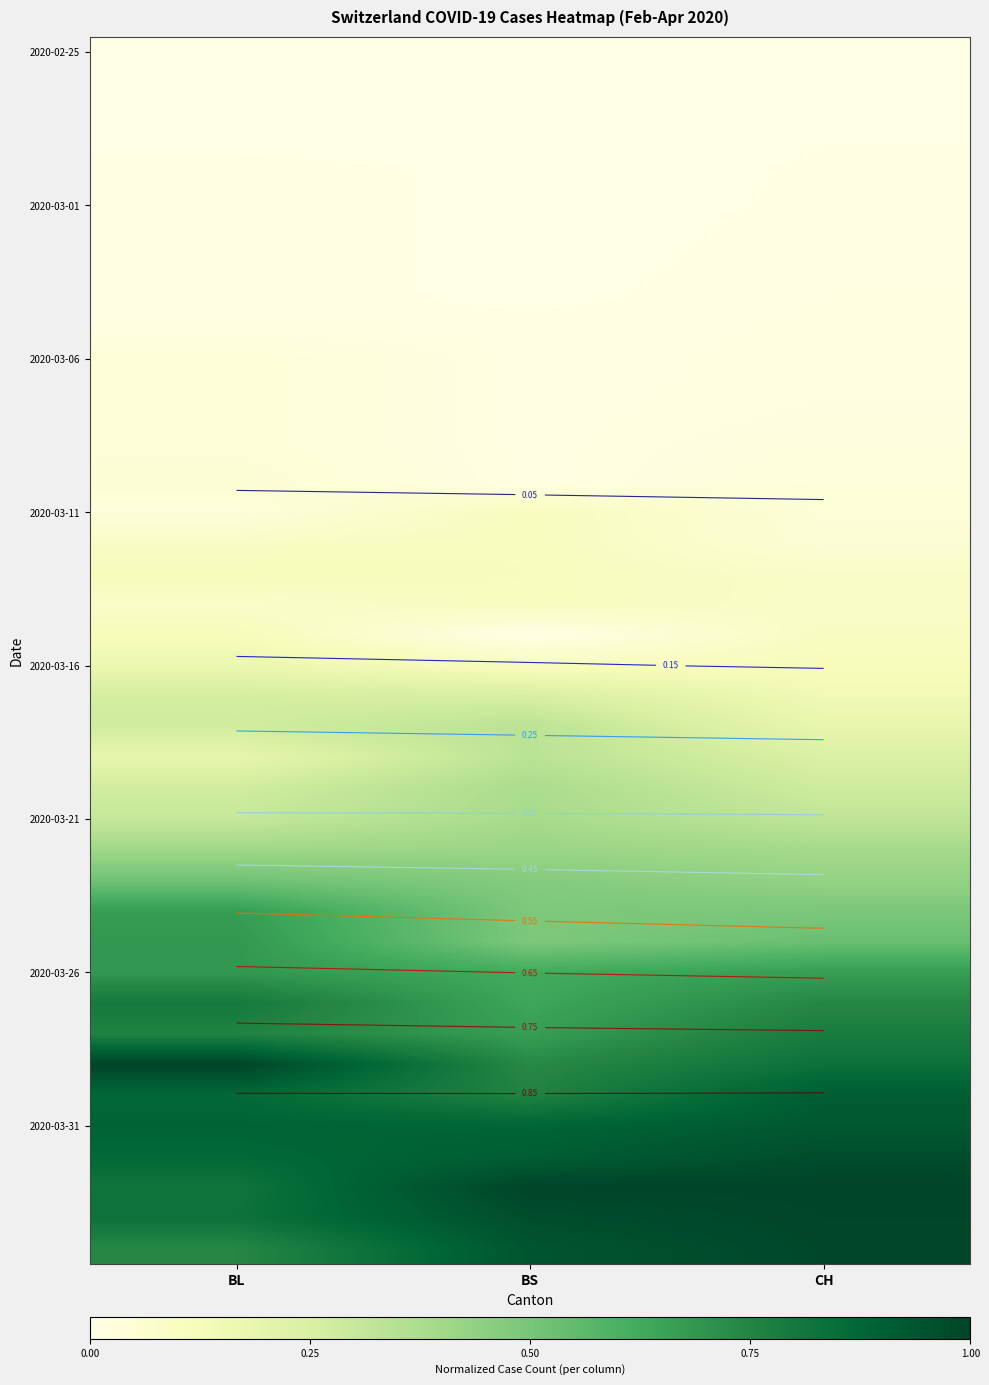

At which category is the sum across all series the highest?

BL